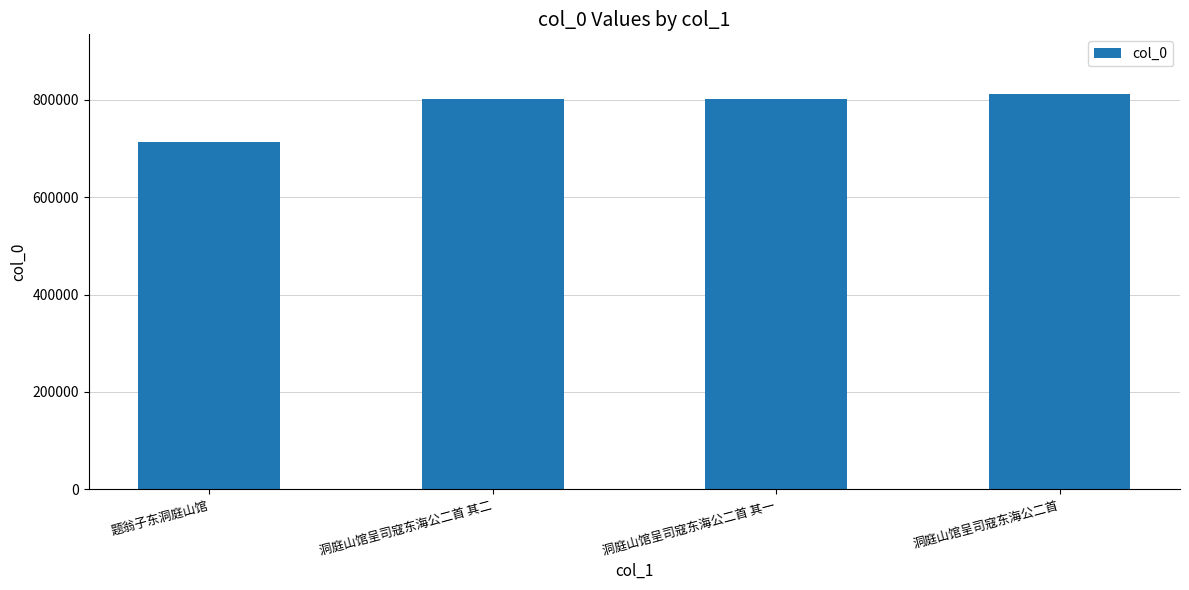

What is the difference between the maximum and minimum values?

98363